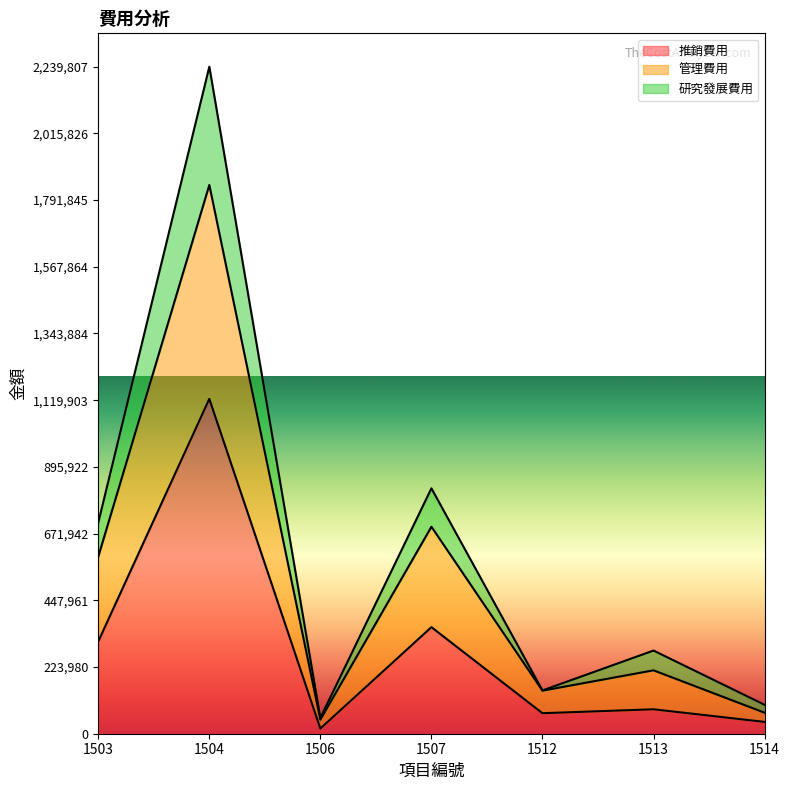

At which category is the sum across all series the highest?

1504